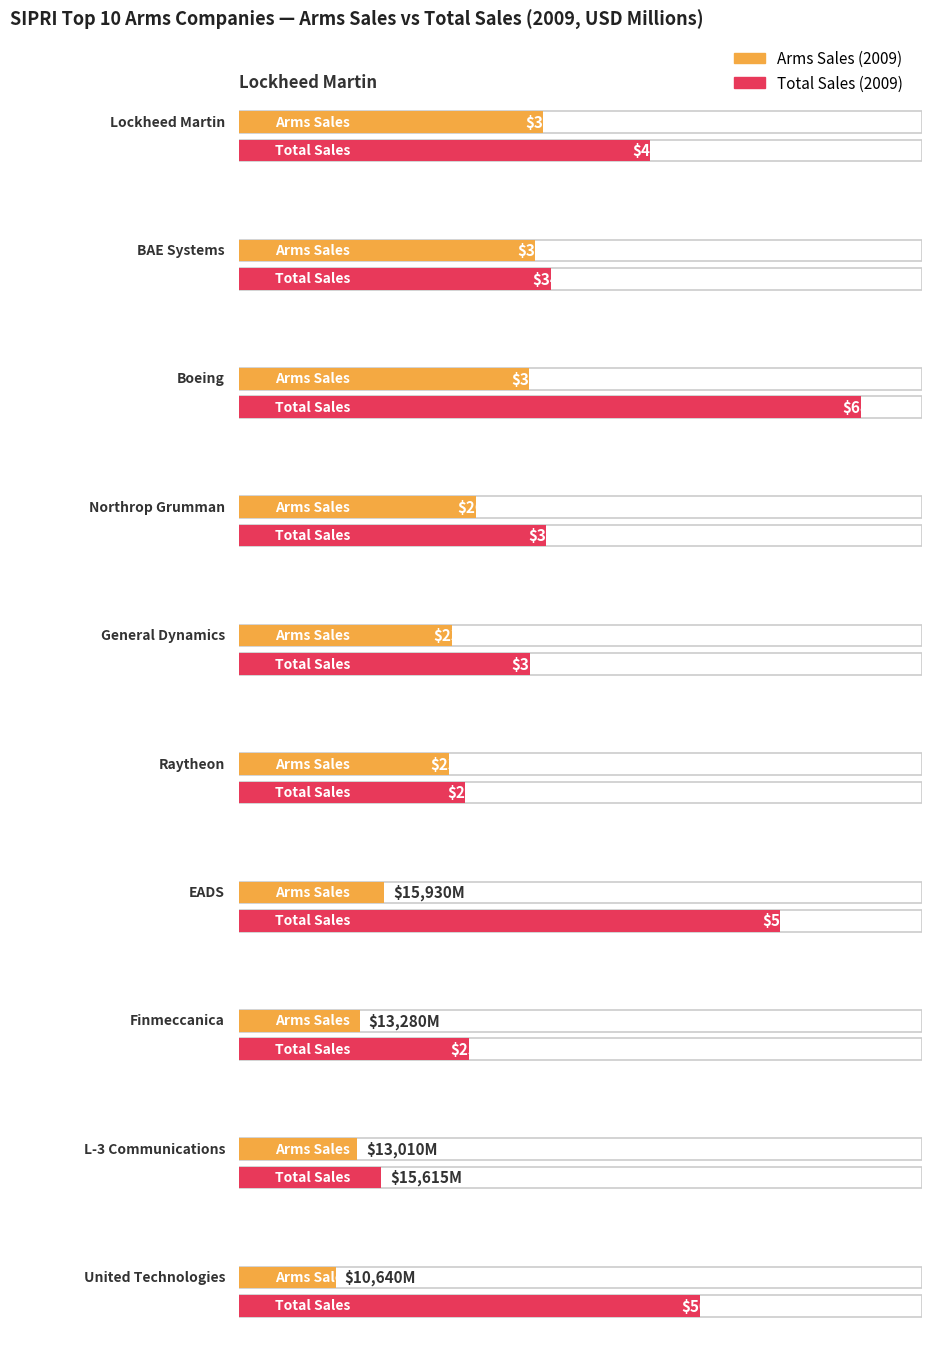

Which label corresponds to the largest value in the chart?

Boeing